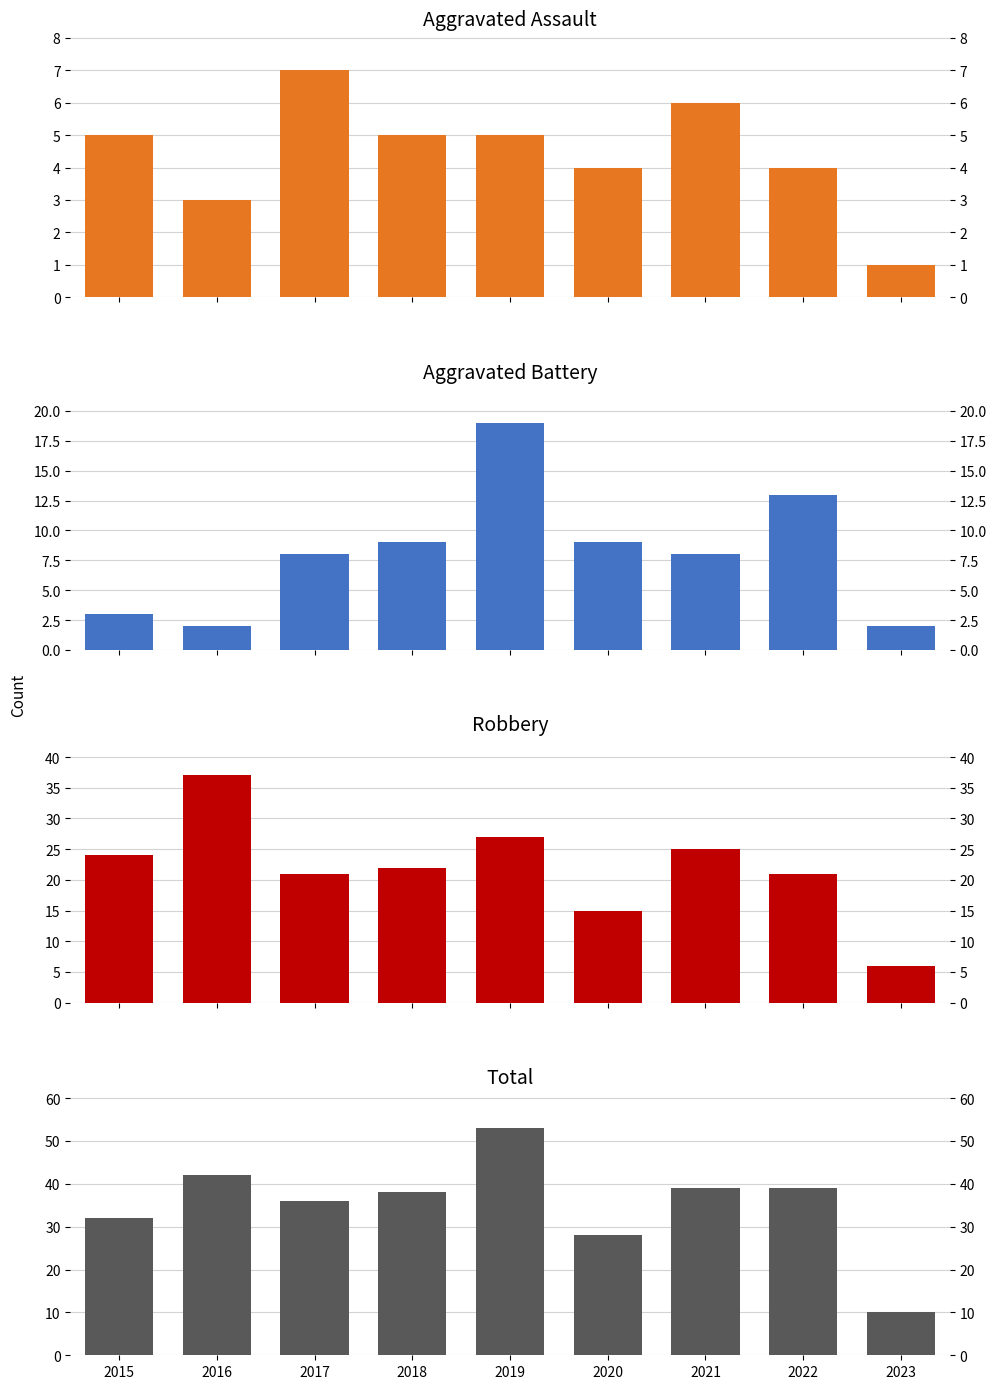

Reading left to right, what are all the values shown in this chart?

Aggravated Assault: 5	3	7	5	5	4	6	4	1
Aggravated Battery: 3	2	8	9	19	9	8	13	2
Robbery: 24	37	21	22	27	15	25	21	6
Total: 32	42	36	38	53	28	39	39	10